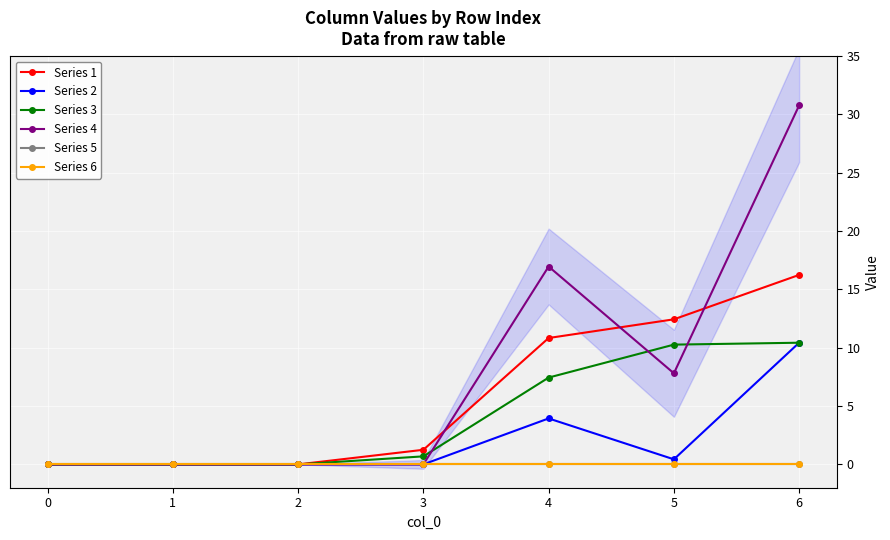

At how many categories does at least one series exceed 11?

3